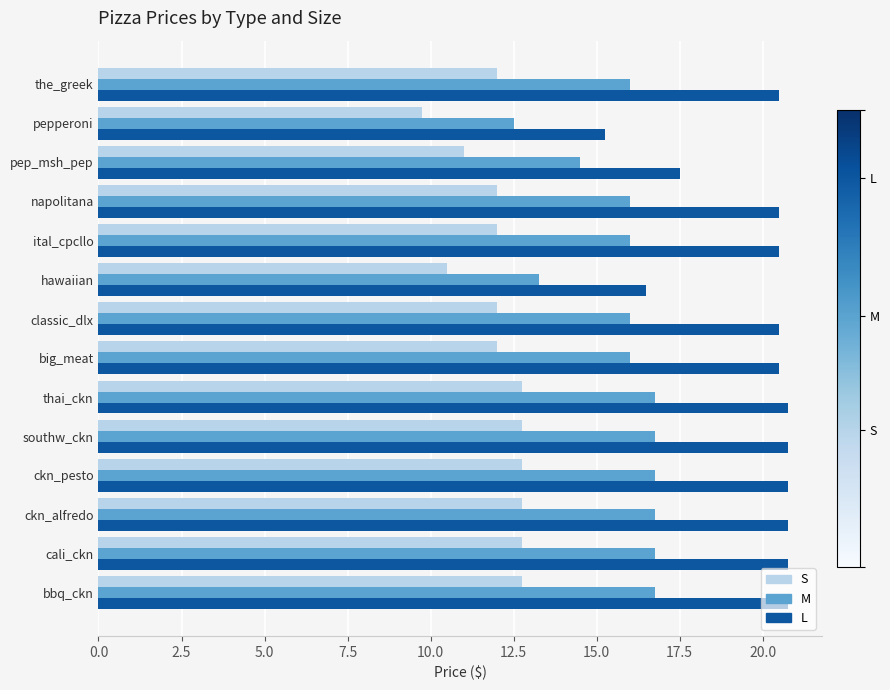

What is the difference between the maximum and second lowest values in the M series?

3.5